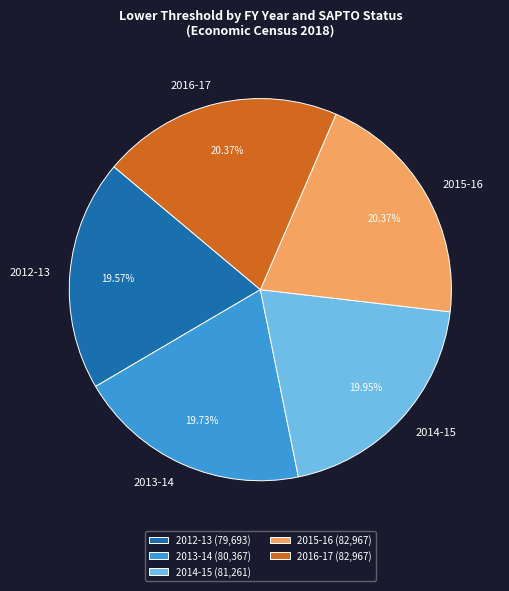

Combined, do 2015-16 and 2016-17 account for over 50%?

No